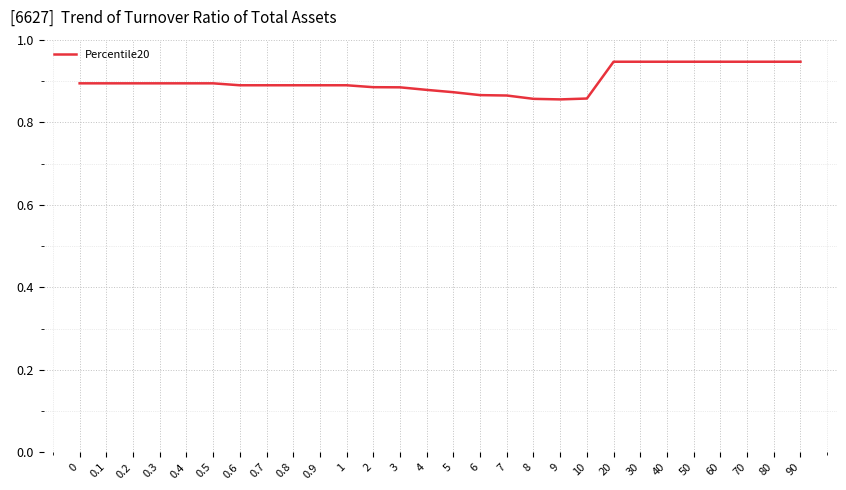

Does the chart display data point markers on the line(s)?

No